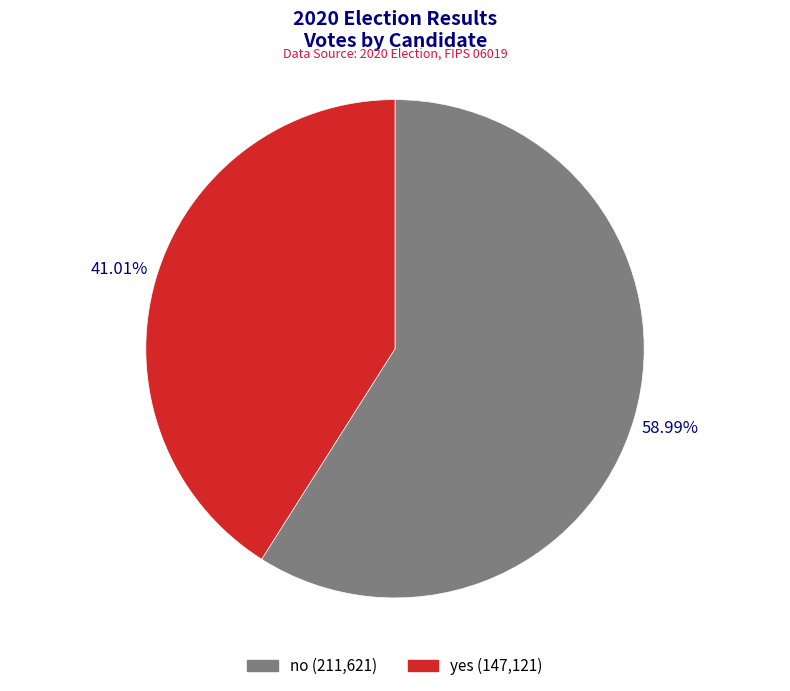

Combined, what portion of the pie is no and yes?

100.0%